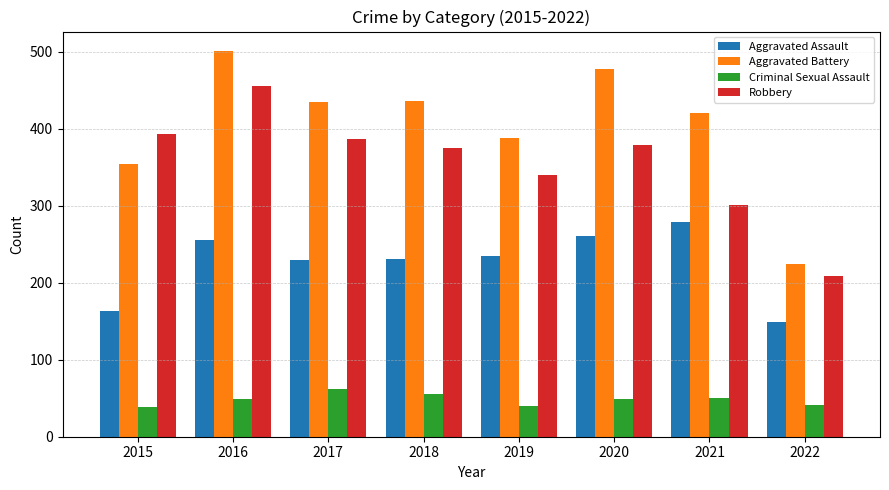

What is the greatest value displayed?

501